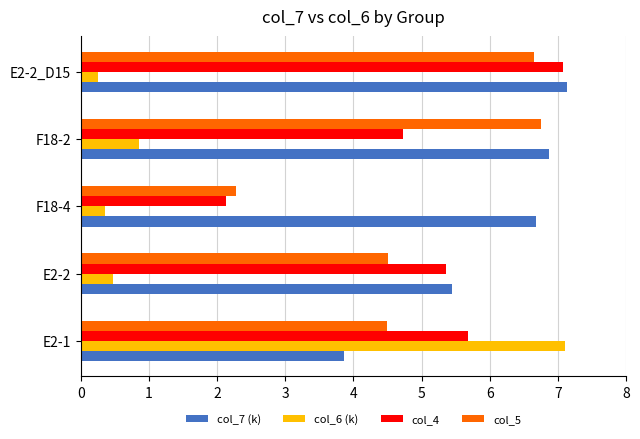

At how many categories does at least one series exceed 6?

4